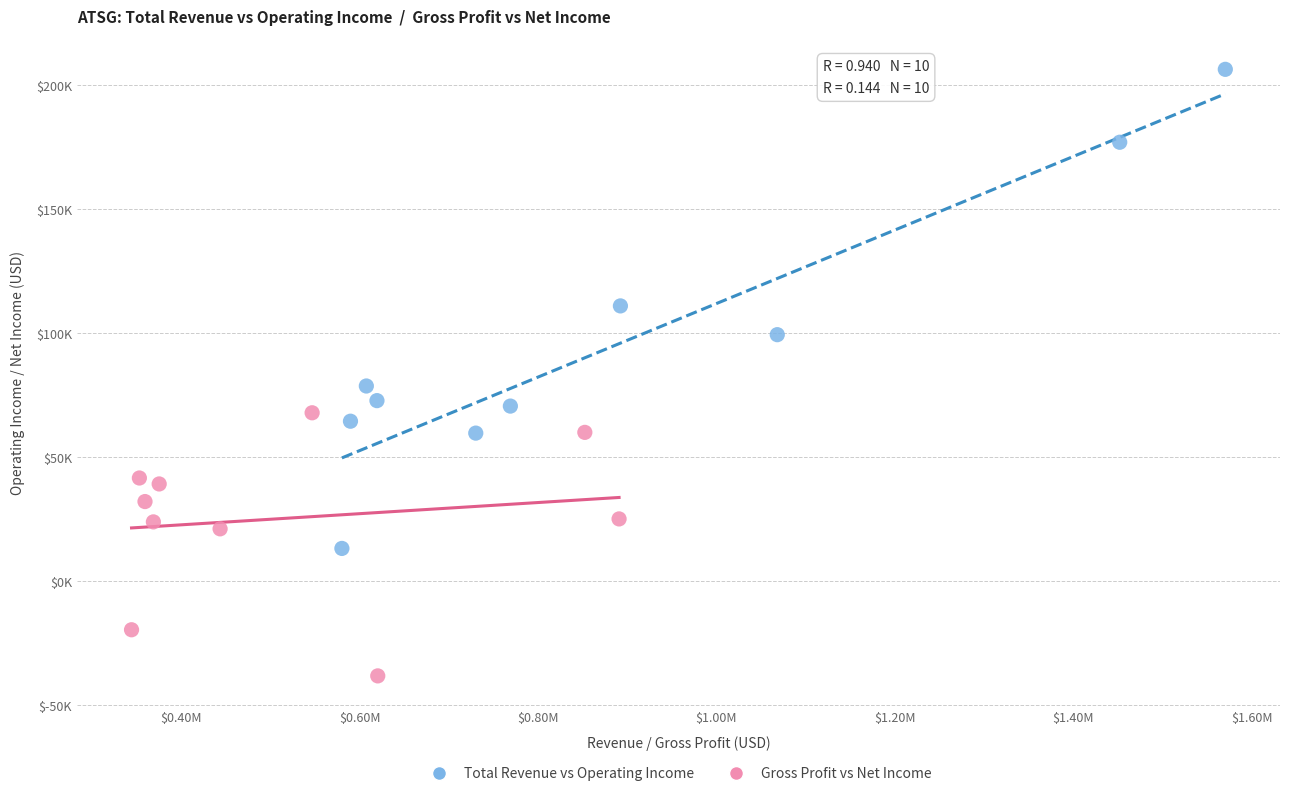

Which series has the widest spread of Y values?

Total Revenue vs Operating Income